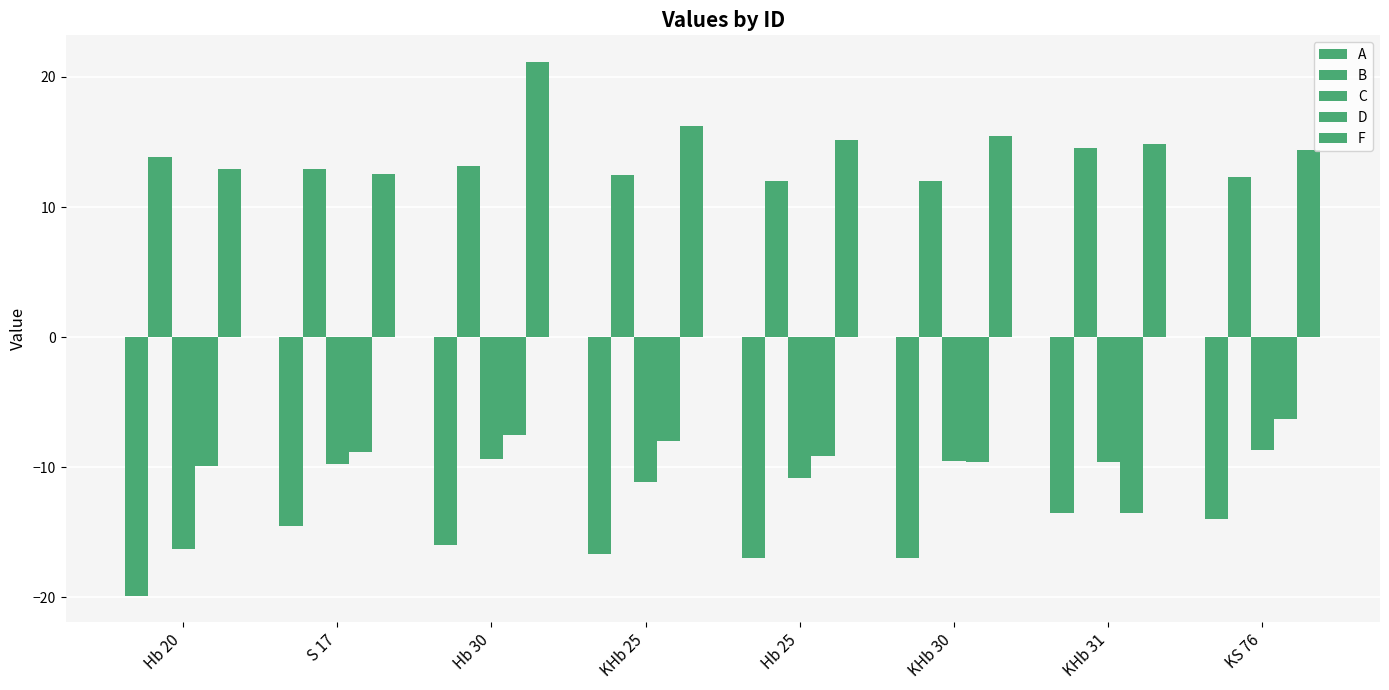

Is it true that D equals -3.4 at S 17?

False